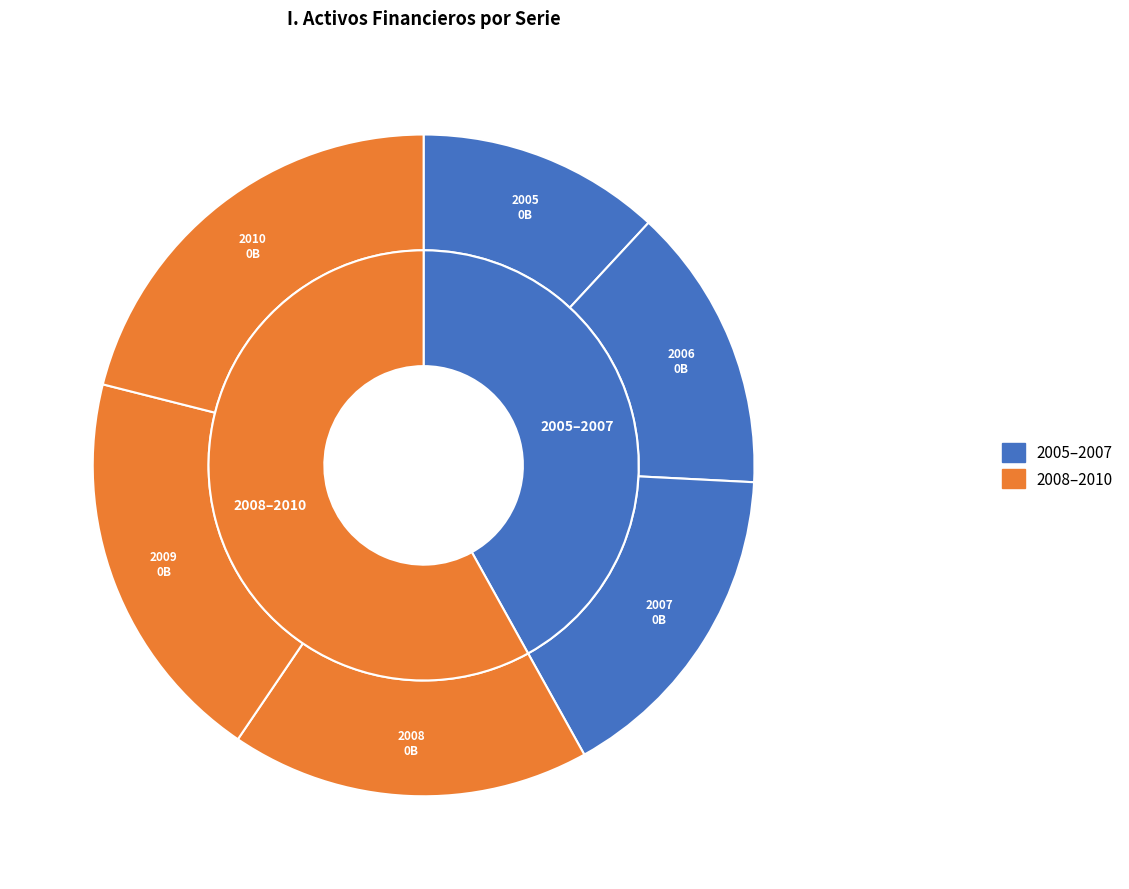

What is the change in value from 2007 to 2008?

+16386806